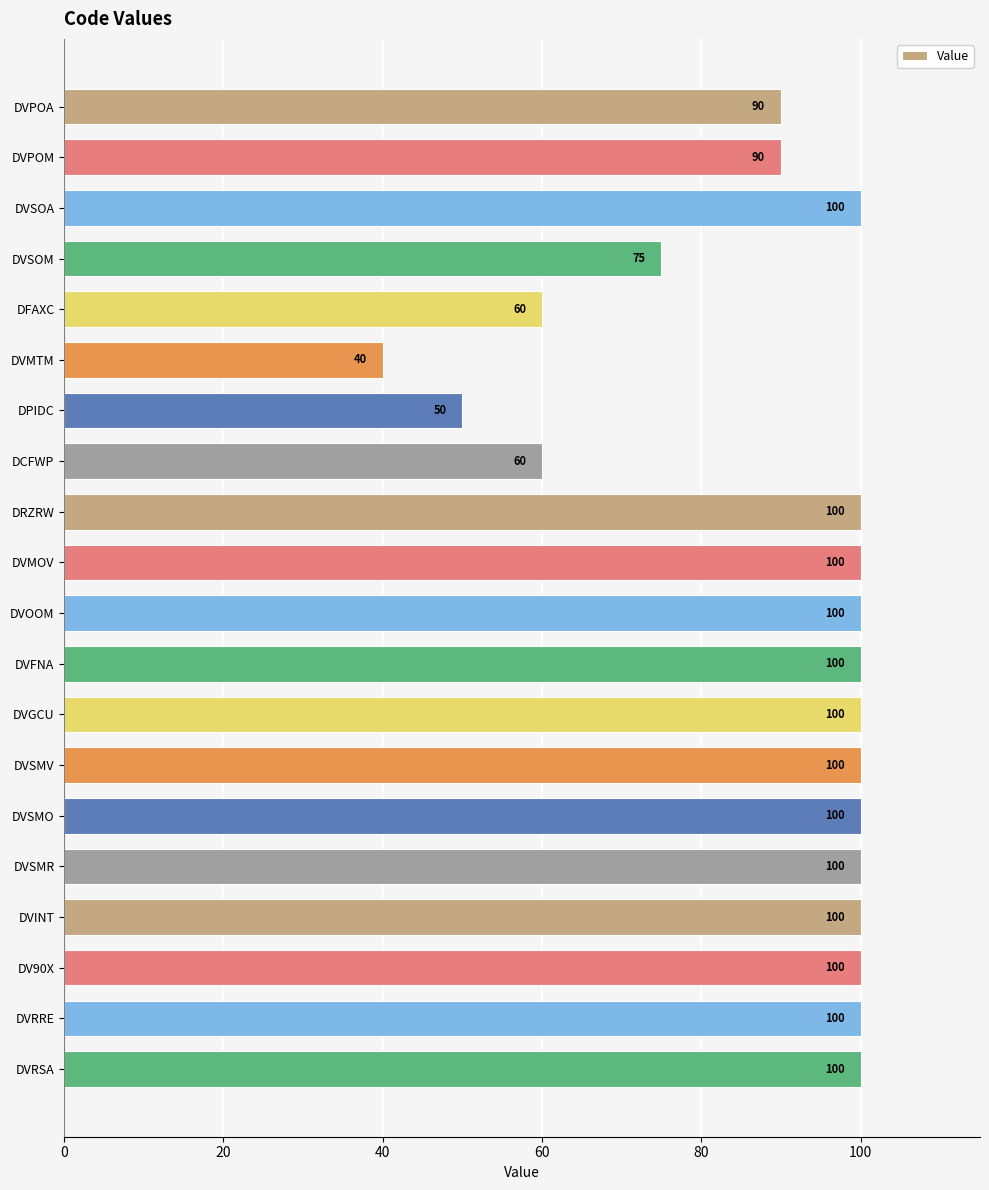

Reading top to bottom, what are all the values shown in this chart?

DVPOA=90	DVPOM=90	DVSOA=100	DVSOM=75	DFAXC=60	DVMTM=40	DPIDC=50	DCFWP=60	DRZRW=100	DVMOV=100	DVOOM=100	DVFNA=100	DVGCU=100	DVSMV=100	DVSMO=100	DVSMR=100	DVINT=100	DV90X=100	DVRRE=100	DVRSA=100